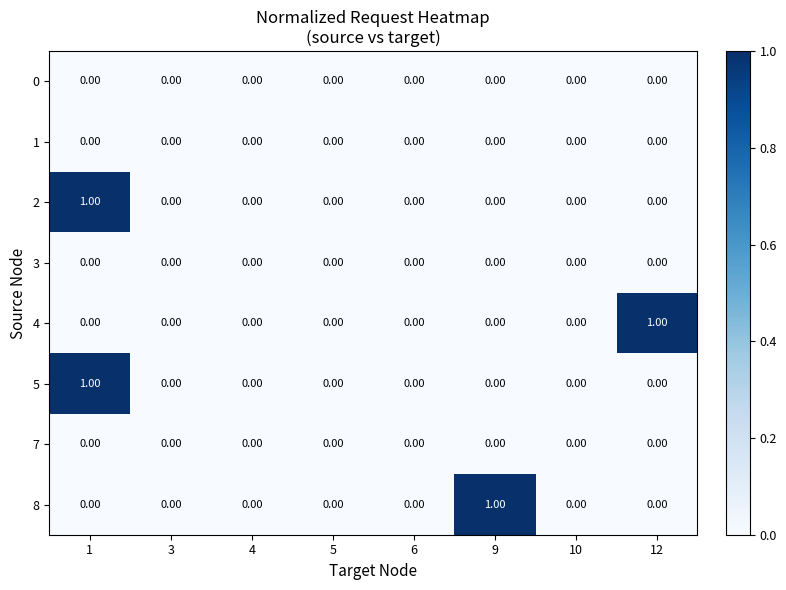

Between 3 and 12, which series saw the biggest shift?

4